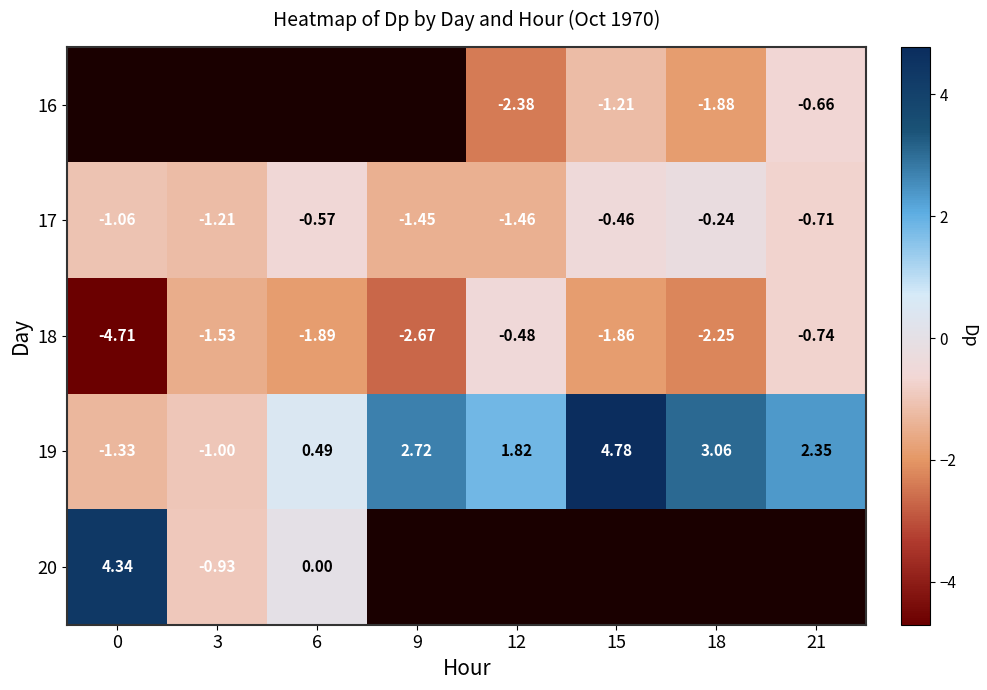

Is the value of 18 at 6 greater than the value of 20 at 3?

No